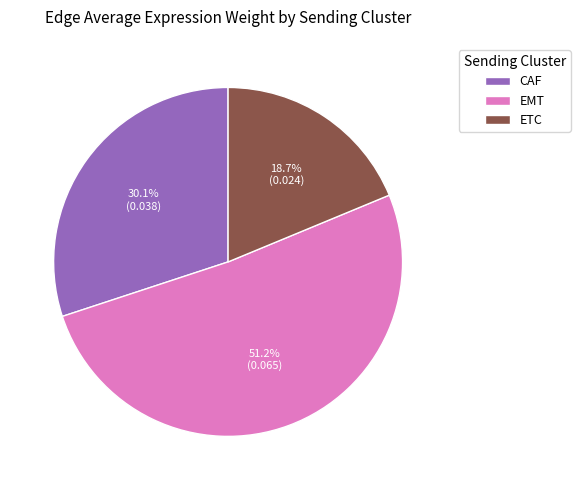

Is there a majority slice in this chart?

Yes